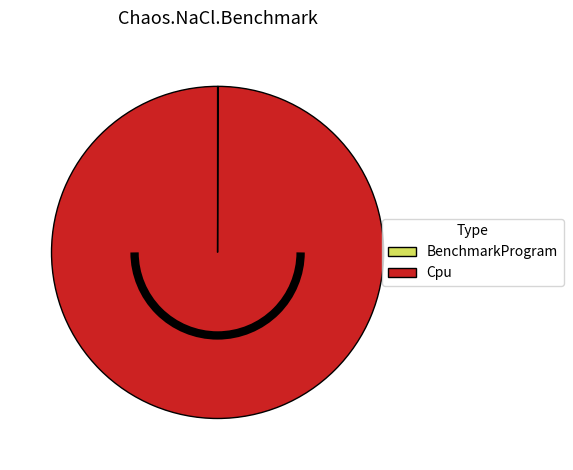

Is it true that Cpu is 100% of the pie?

True